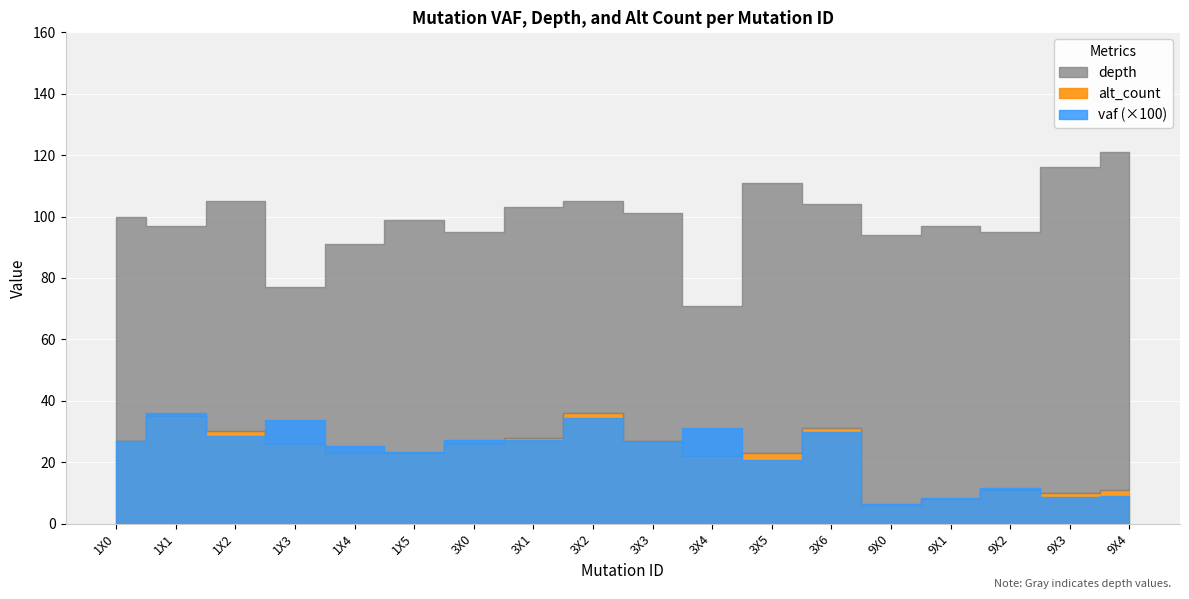

Rank the series by their maximum value, from lowest to highest.

alt_count, vaf, depth